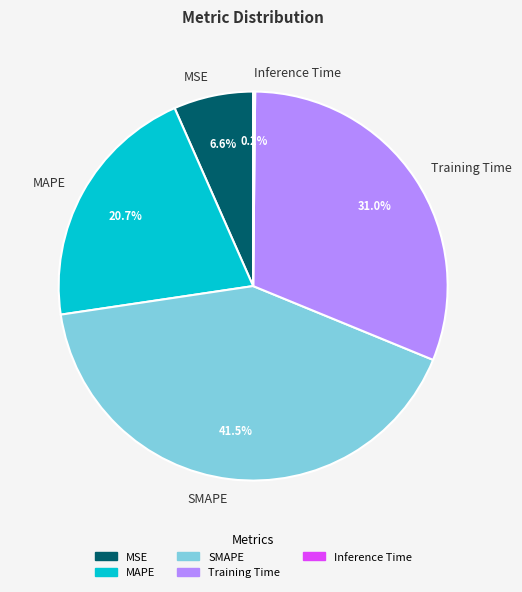

Does MSE represent more than half of the total?

No